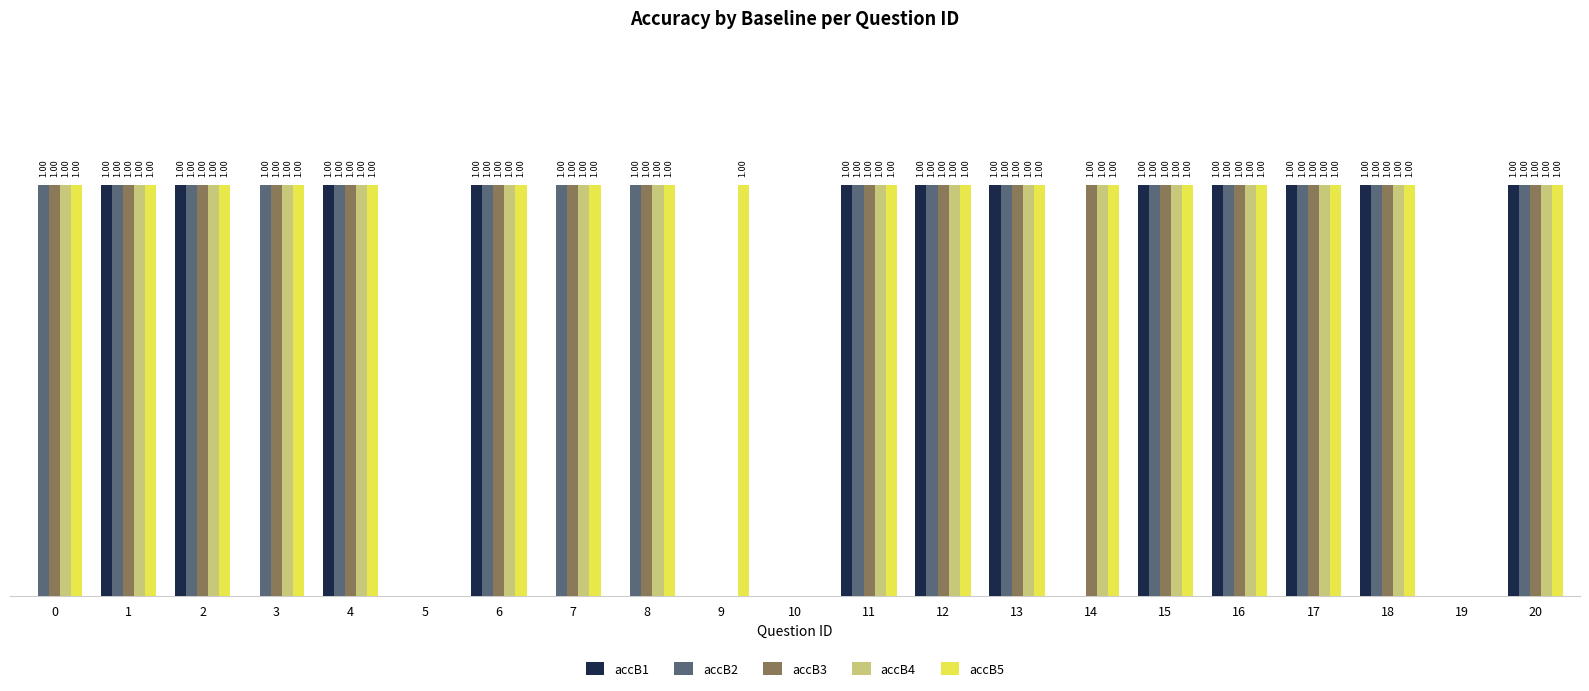

Which series changed the most between 7 and 11?

accB1